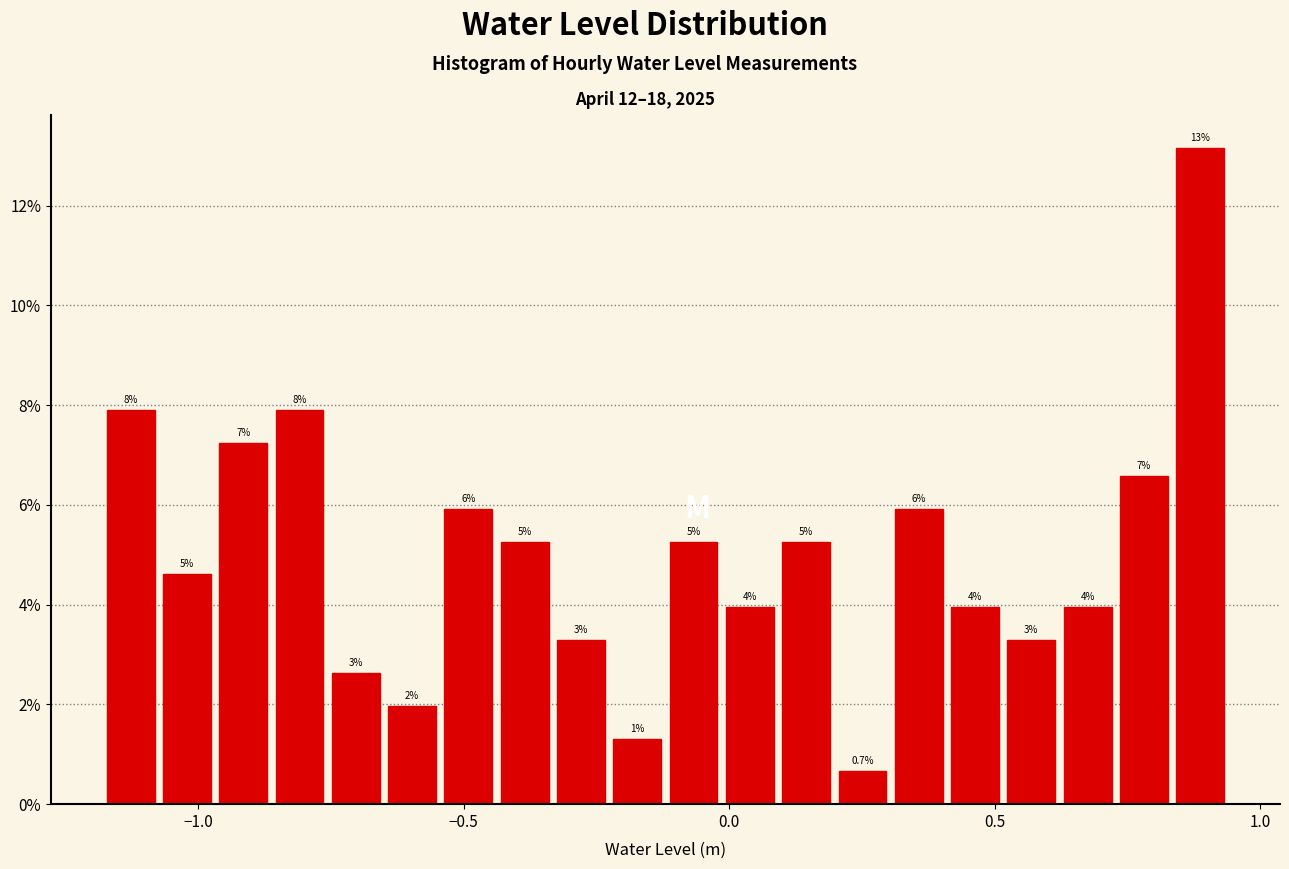

Read against the x-axis, roughly where is the centre of the tallest bar?

0.90